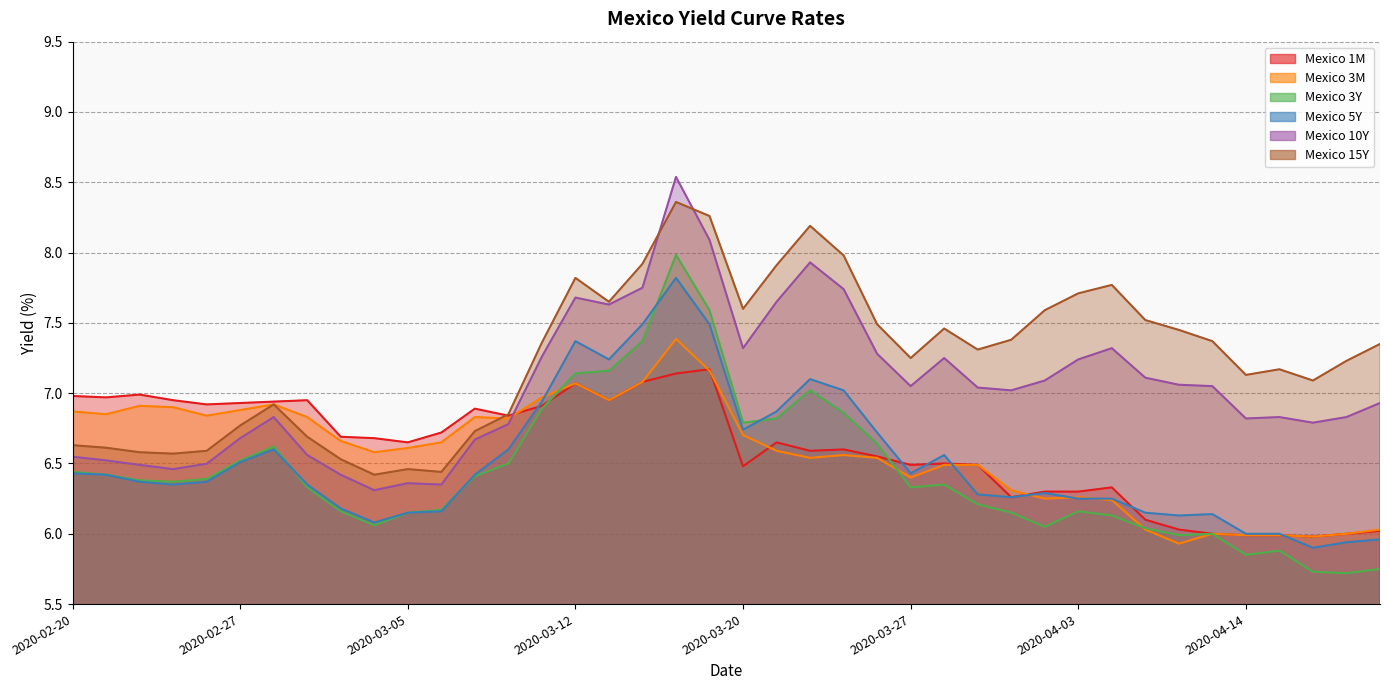

List the labels in order of Mexico 3Y value, largest first.

2020-03-18, 2020-03-19, 2020-03-17, 2020-03-13, 2020-03-12, 2020-03-24, 2020-03-11, 2020-03-25, 2020-03-23, 2020-03-20, 2020-03-26, 2020-02-28, 2020-02-27, 2020-03-10, 2020-02-20, 2020-02-21, 2020-03-09, 2020-02-26, 2020-02-24, 2020-02-25, 2020-03-30, 2020-03-02, 2020-03-27, 2020-03-31, 2020-03-06, 2020-03-03, 2020-04-03, 2020-03-05, 2020-04-01, 2020-04-06, 2020-03-04, 2020-04-02, 2020-04-07, 2020-04-13, 2020-04-08, 2020-04-15, 2020-04-14, 2020-04-20, 2020-04-16, 2020-04-17